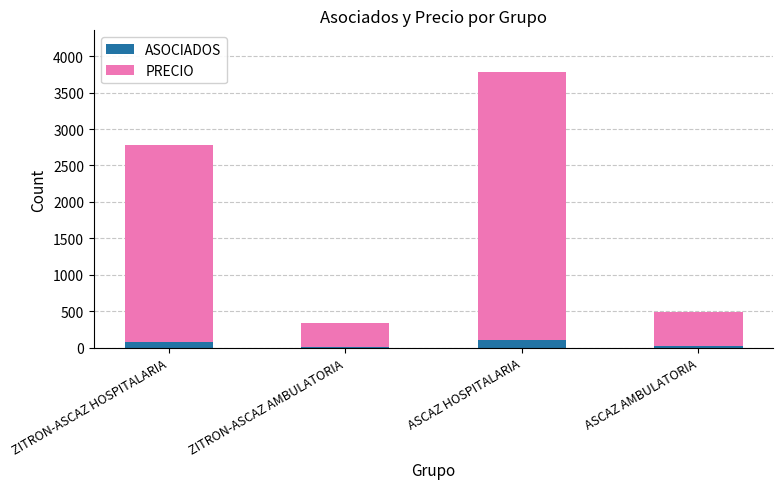

What is the highest value of the ASOCIADOS series?

101.0